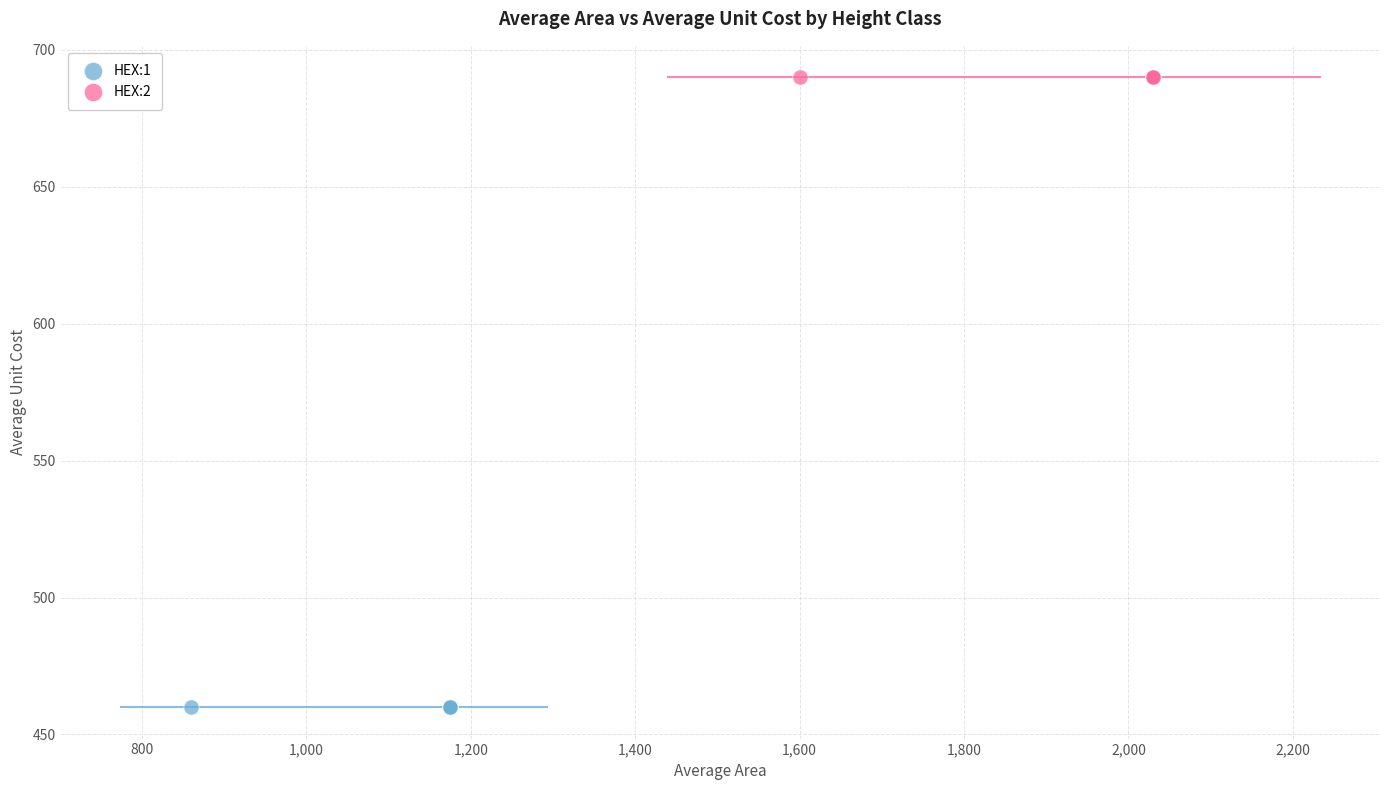

Which series reaches the minimum Y coordinate?

HEX:1